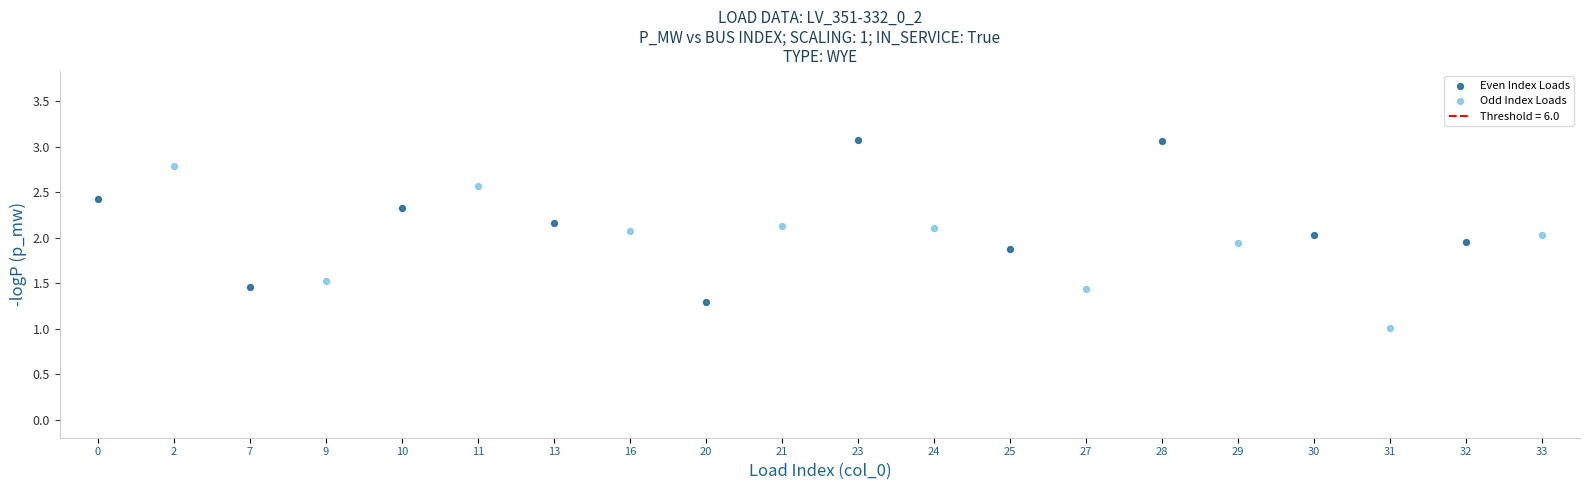

Which series contains the lowest Y value?

Odd Index Loads